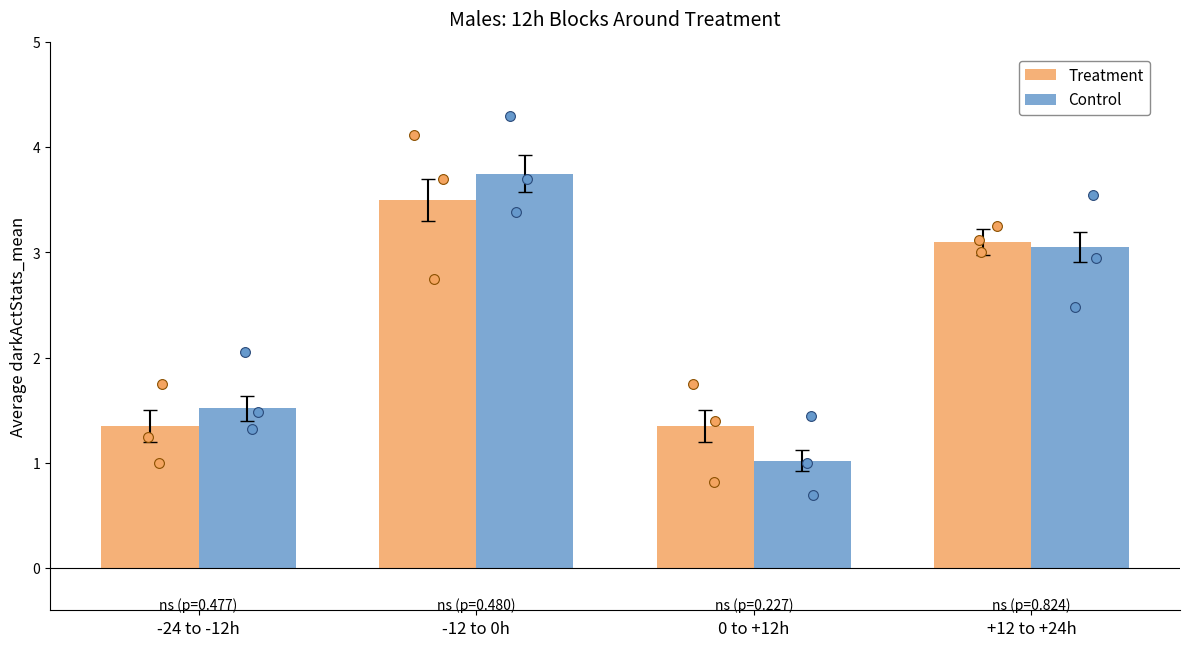

Which series reaches the minimum Y coordinate?

Control